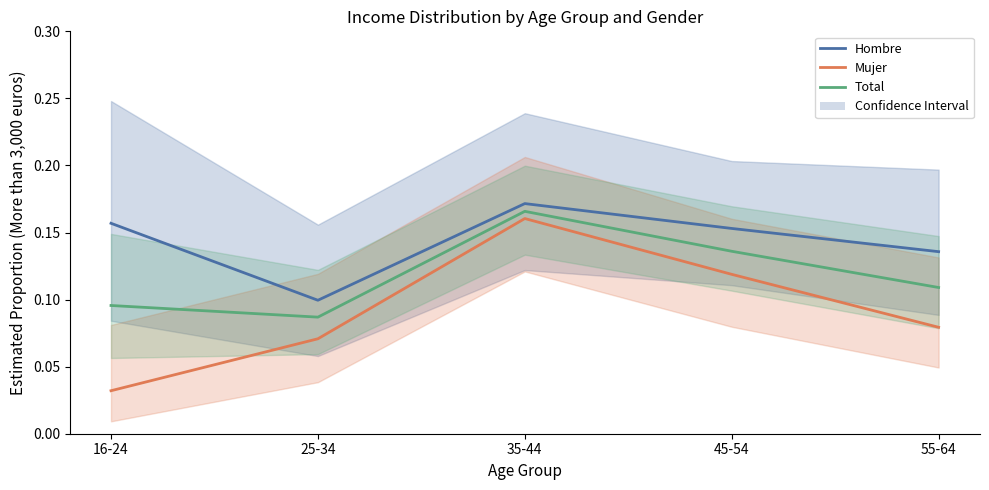

How many interior local peaks does the Mujer series have?

1